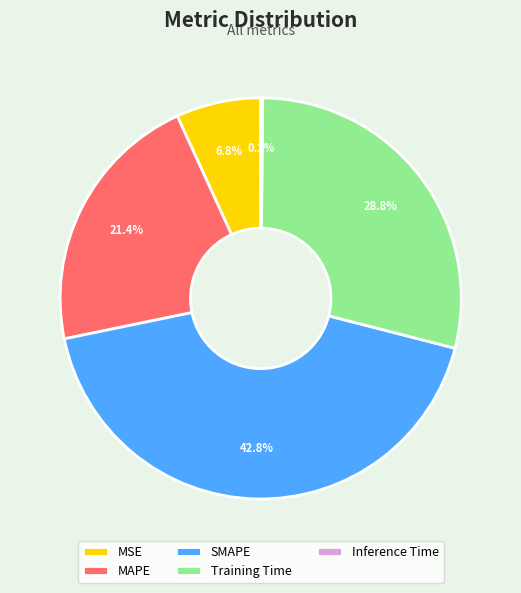

To the nearest percent, what is the average slice percentage?

20%